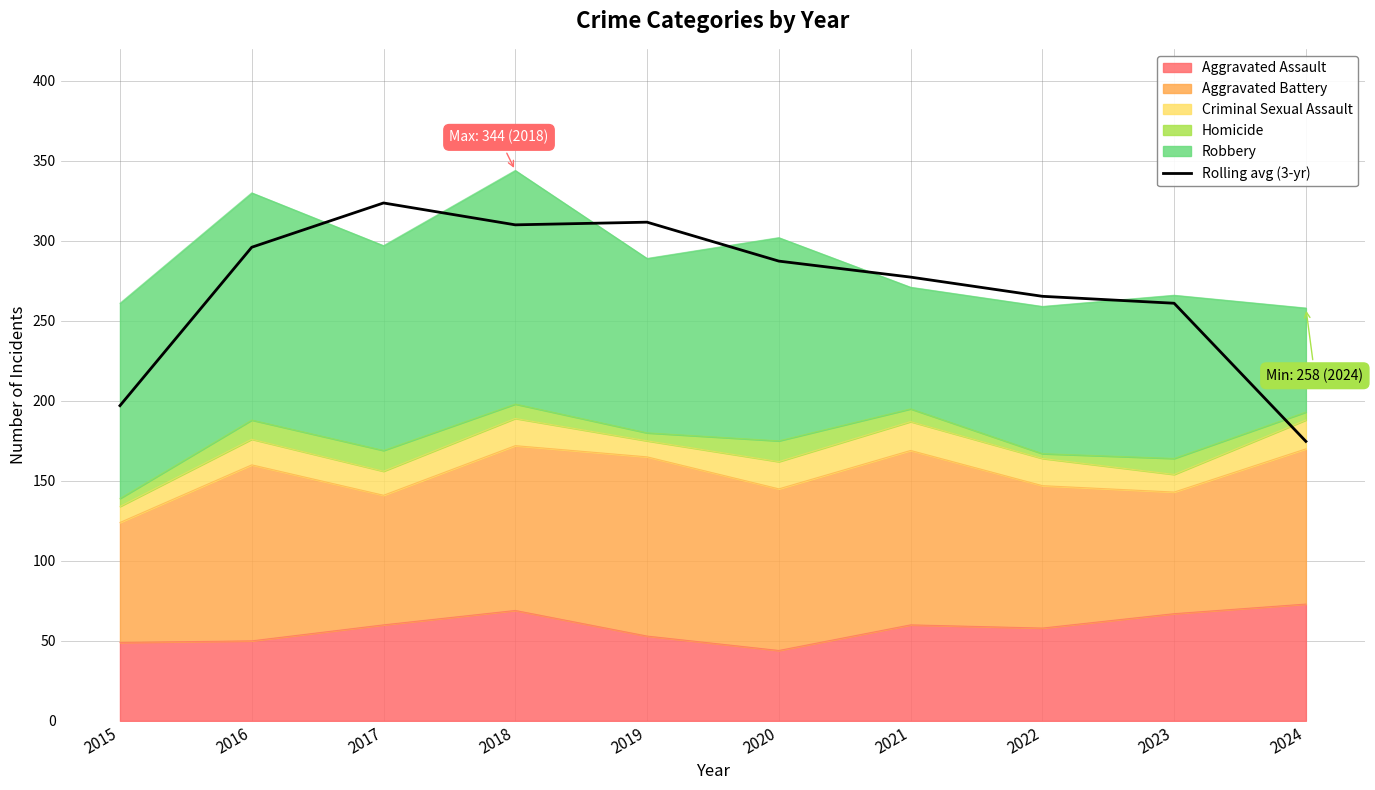

What is the average value?

270.4